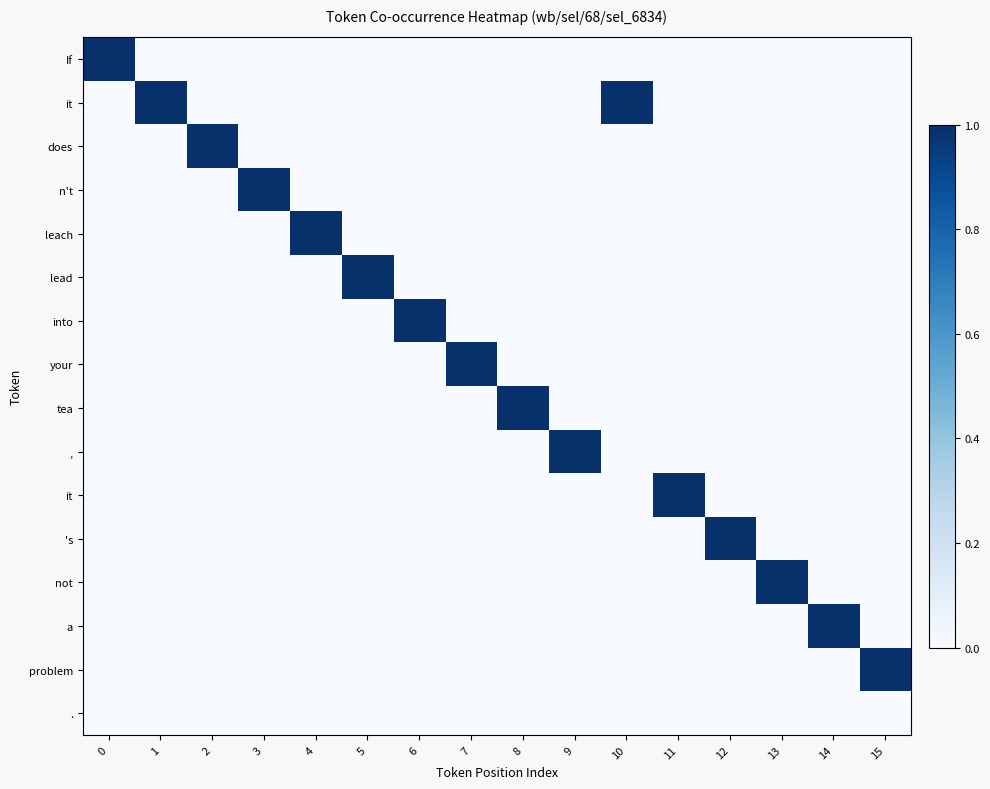

What is the total value across all series at 7?

1